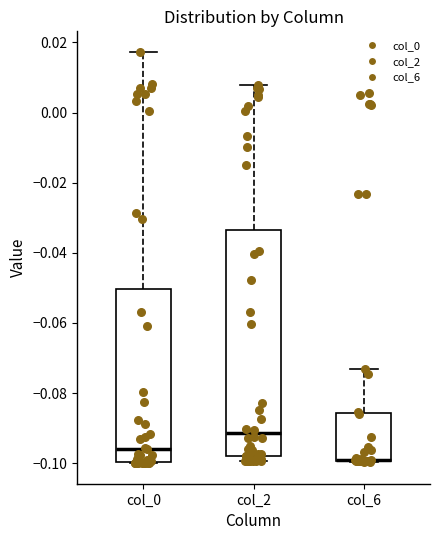

Which box is the tallest, from its lower edge to its upper edge?

col_2